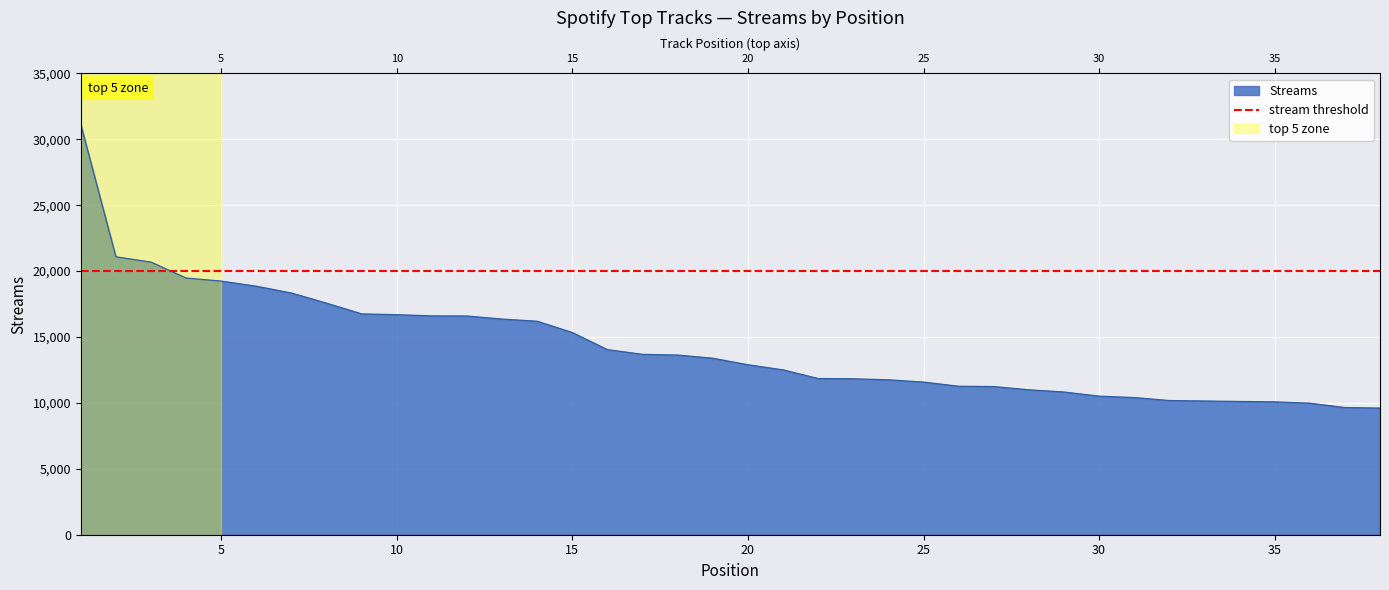

Reading right to left, list all the values displayed in this chart.

9608	9648	9979	10081	10111	10146	10182	10406	10515	10828	10995	11243	11265	11582	11753	11831	11851	12507	12896	13391	13631	13687	14042	15338	16196	16363	16594	16604	16695	16756	17569	18337	18856	19243	19476	20685	21087	31134